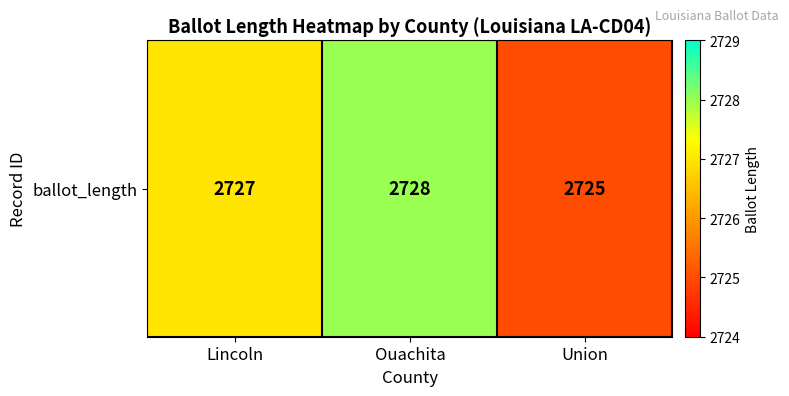

What is the difference between the second highest and minimum values?

2